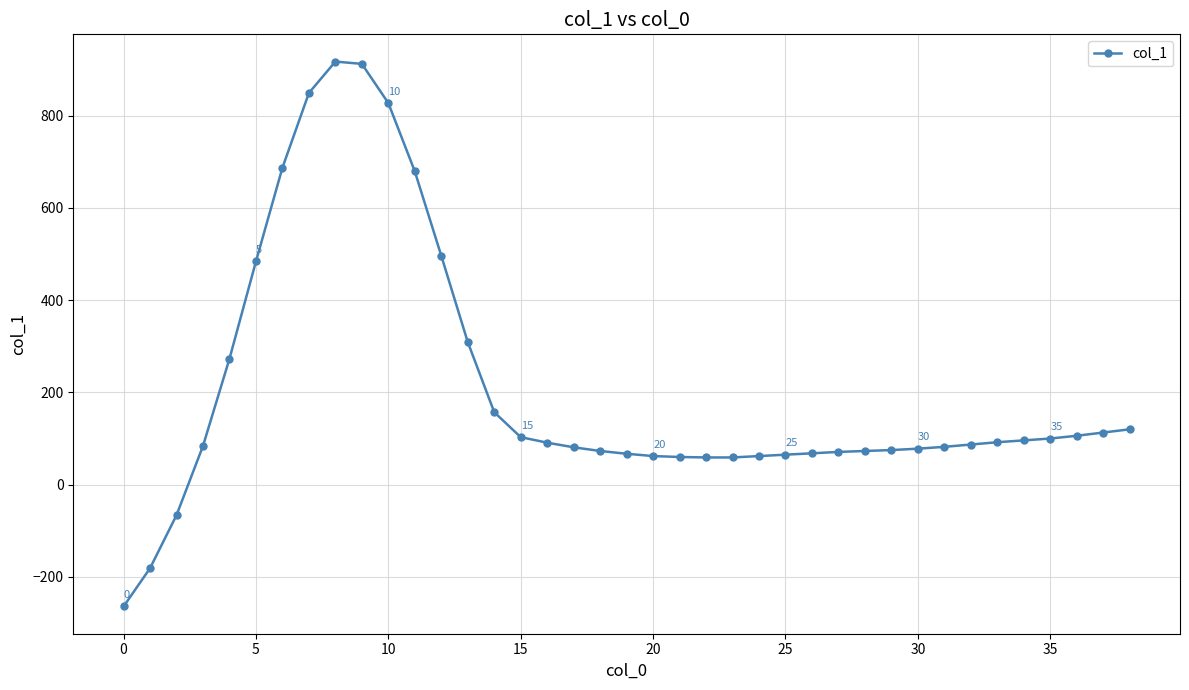

What is the average value?

208